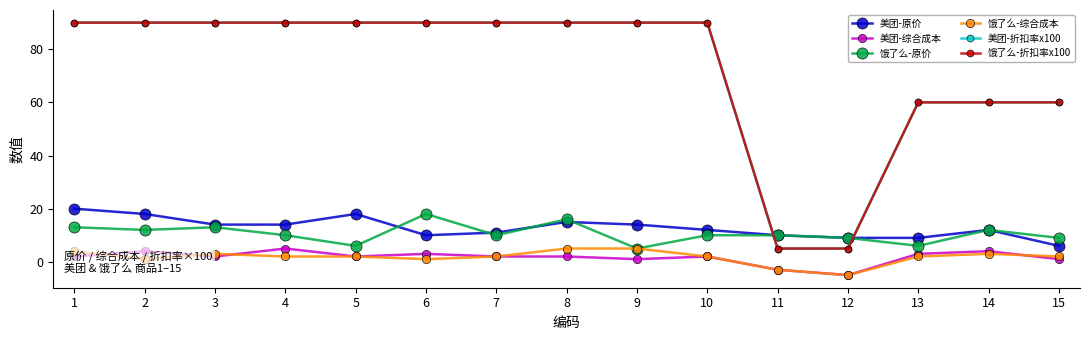

True or false: 美团-综合成本 and 美团-折扣率x100 cross at least once.

False